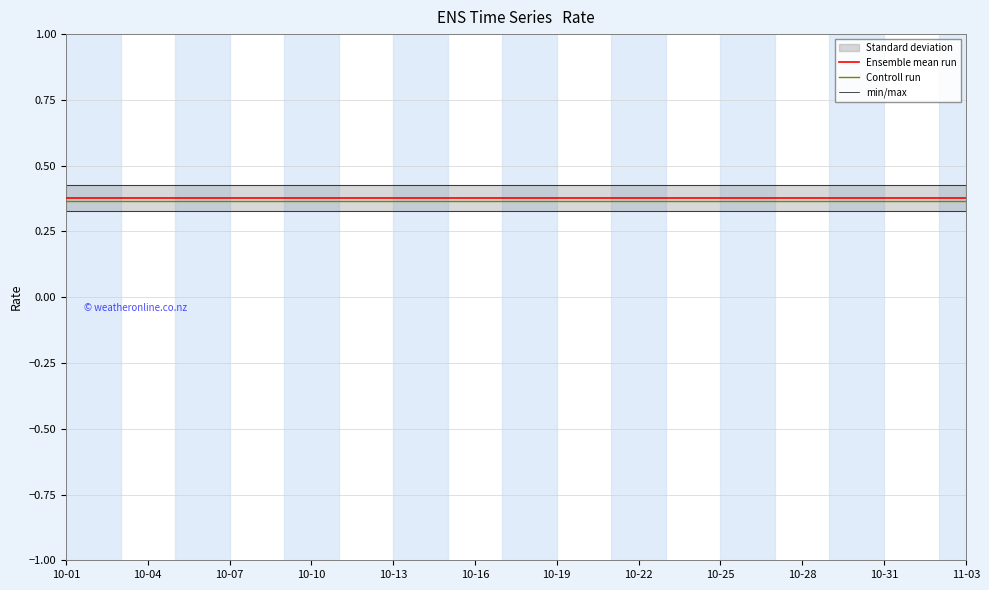

True or false: Controll run and min/max cross at least once.

False